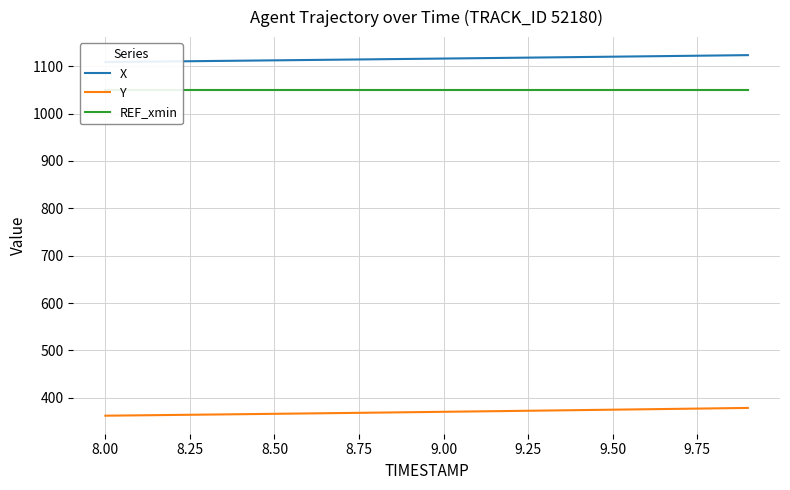

True or false: REF_xmin and X intersect in this chart.

False